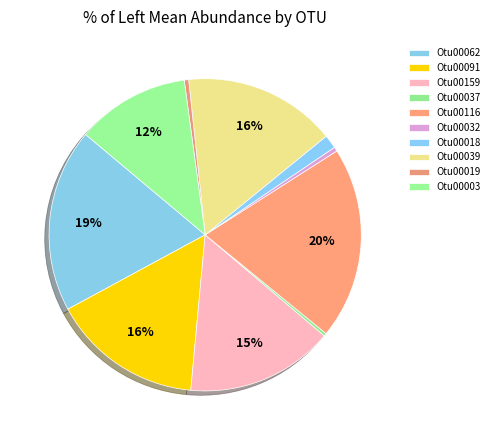

Is there any slice that represents more than half of the pie?

No